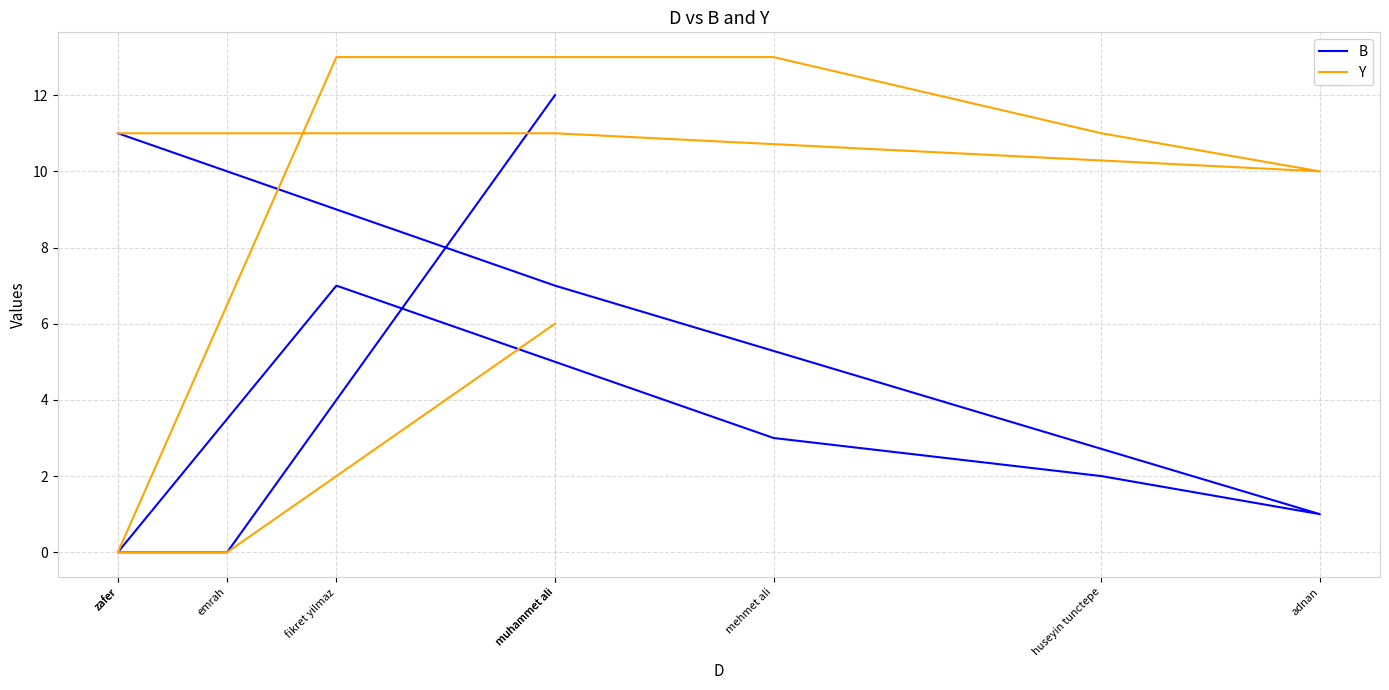

Which series has the largest range (max minus min)?

Y